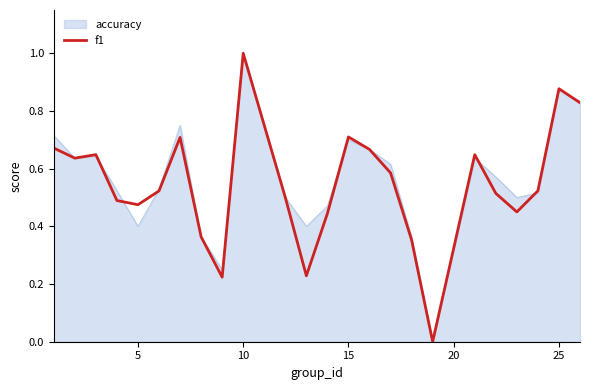

What is the highest value of the f1 series?

1.0